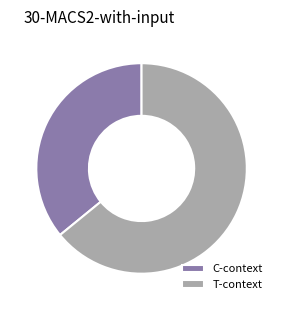

The T-context slice represents 49% of the pie. True or false?

False